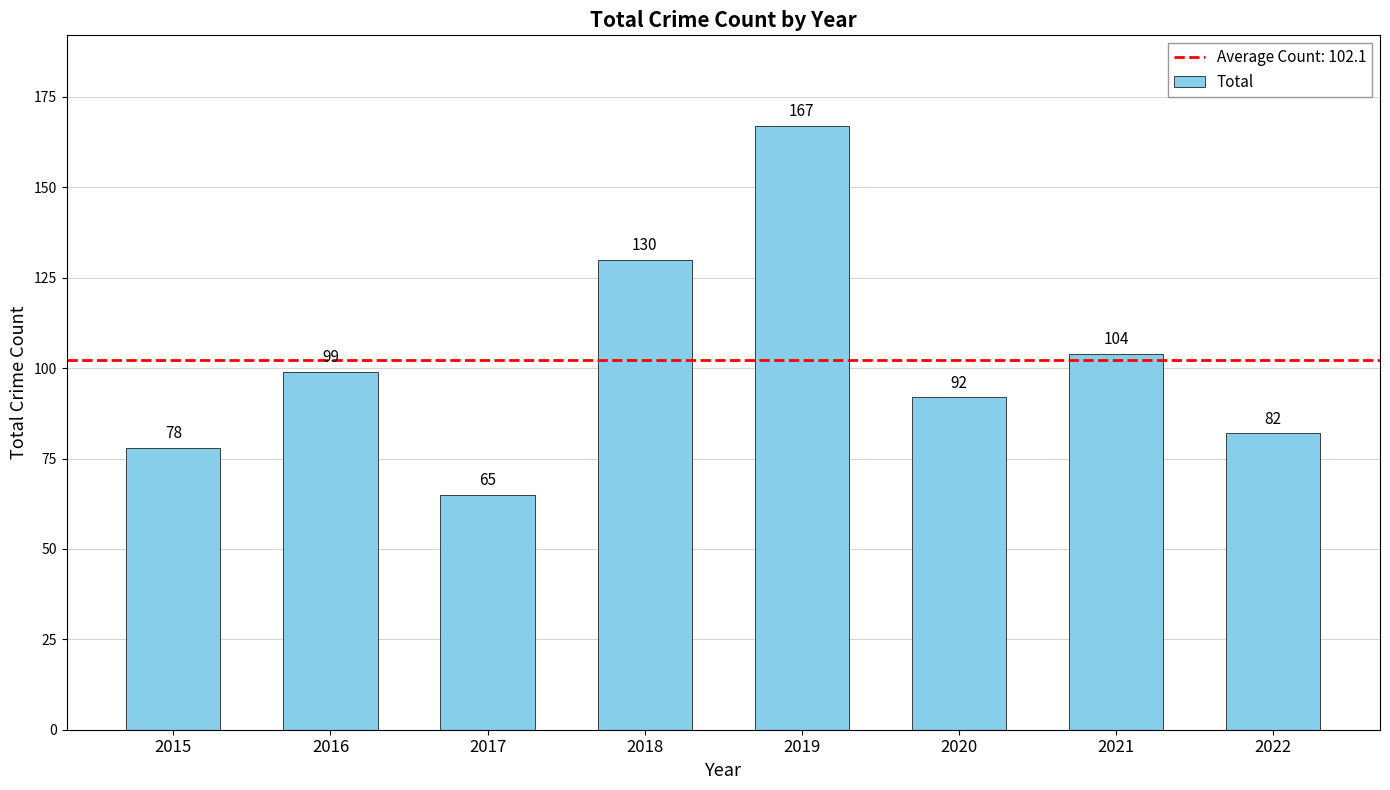

Where is the data nearest to the value 116?

2021